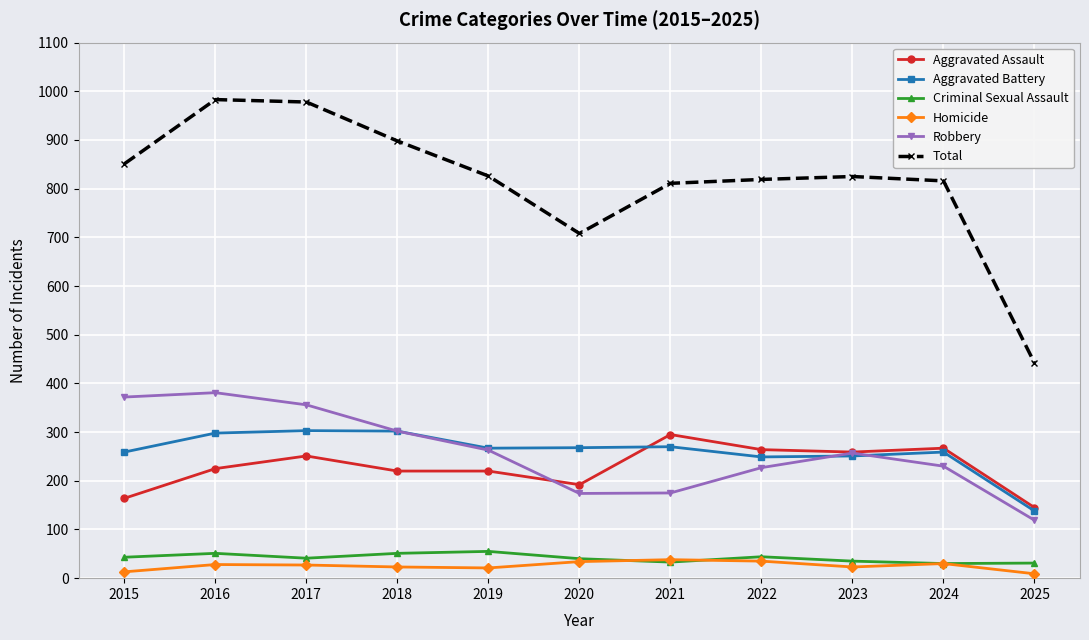

What is the greatest value displayed?

983